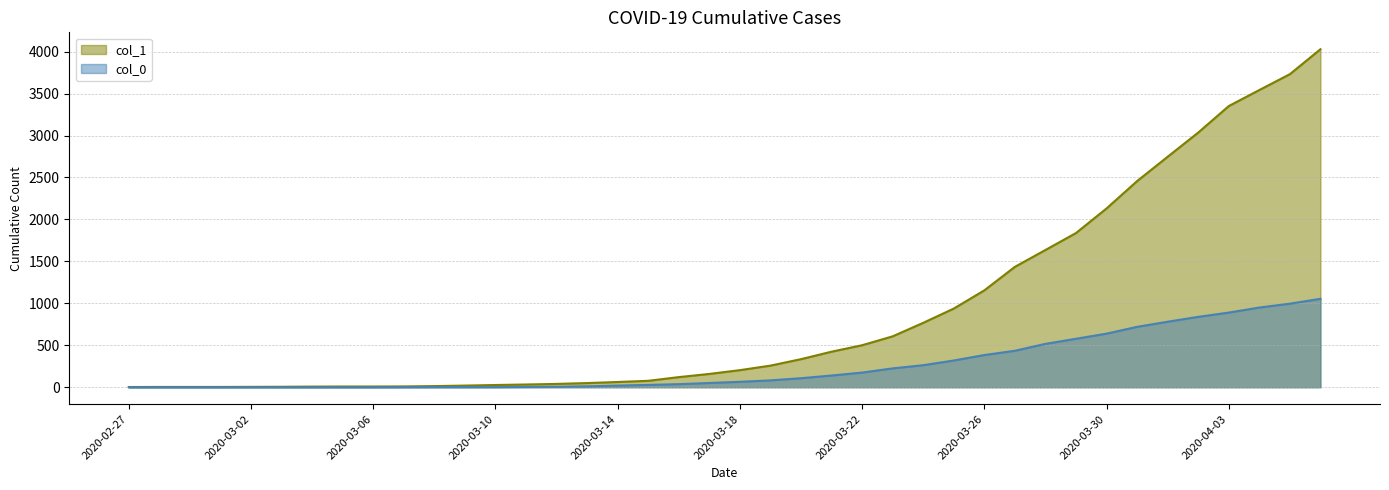

How many lines are shown in the chart?

2